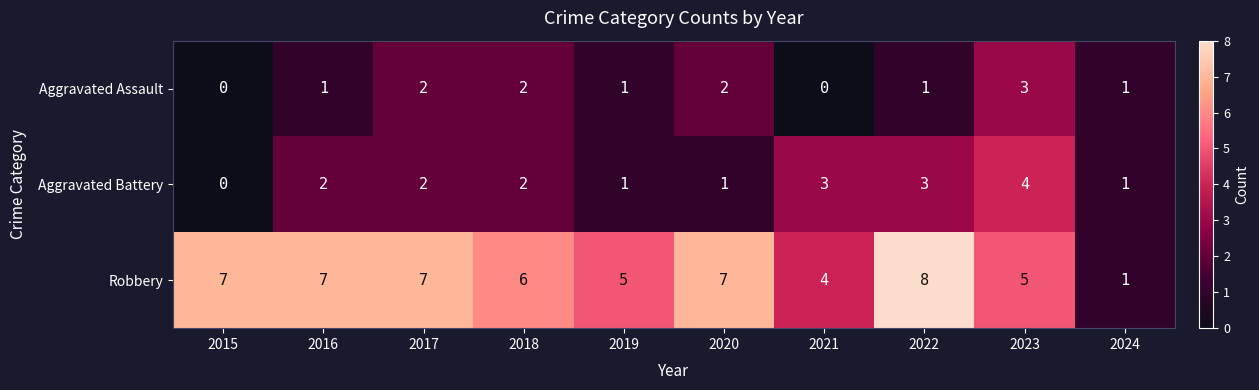

Reading left to right, list all the values displayed in this chart.

Aggravated Assault: 0	1	2	2	1	2	0	1	3	1
Aggravated Battery: 0	2	2	2	1	1	3	3	4	1
Robbery: 7	7	7	6	5	7	4	8	5	1